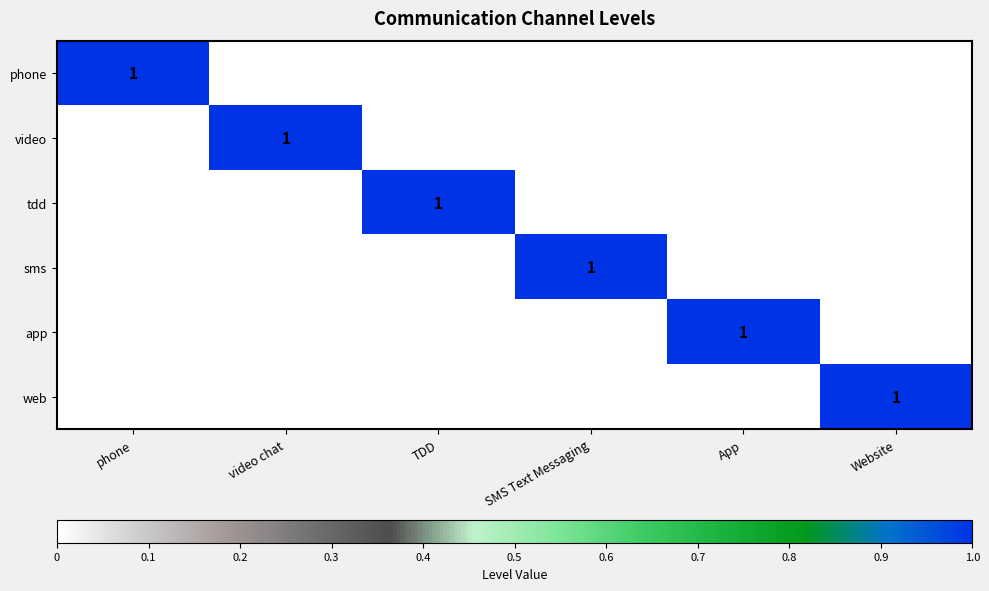

Is it true that phone equals 1 at phone?

True